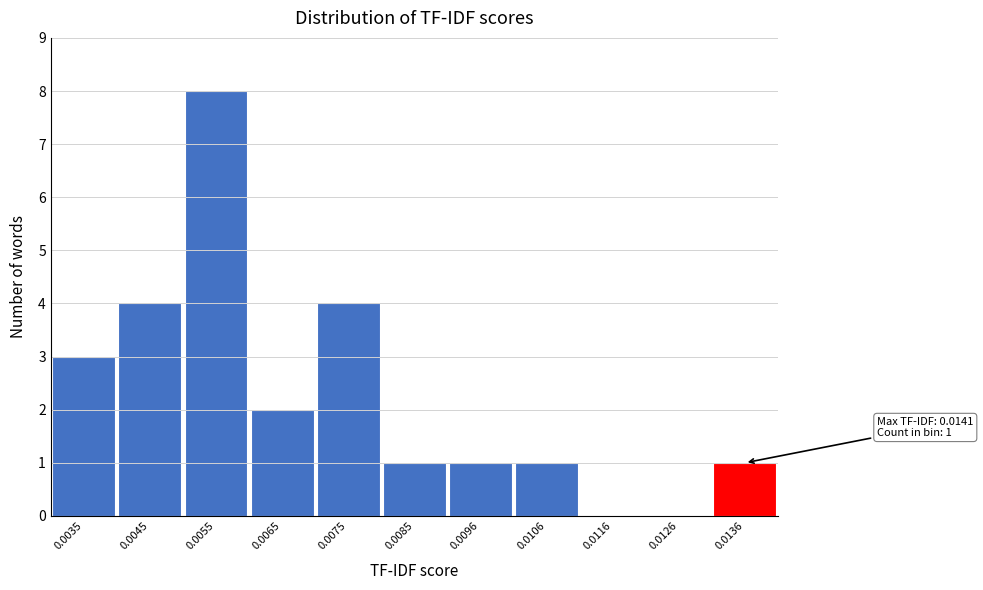

Reading left to right, extract all data points from this chart.

0.0035=3	0.0045=4	0.0055=8	0.0065=2	0.0075=4	0.0085=1	0.0096=1	0.0106=1	0.0116=0	0.0126=0	0.0136=1